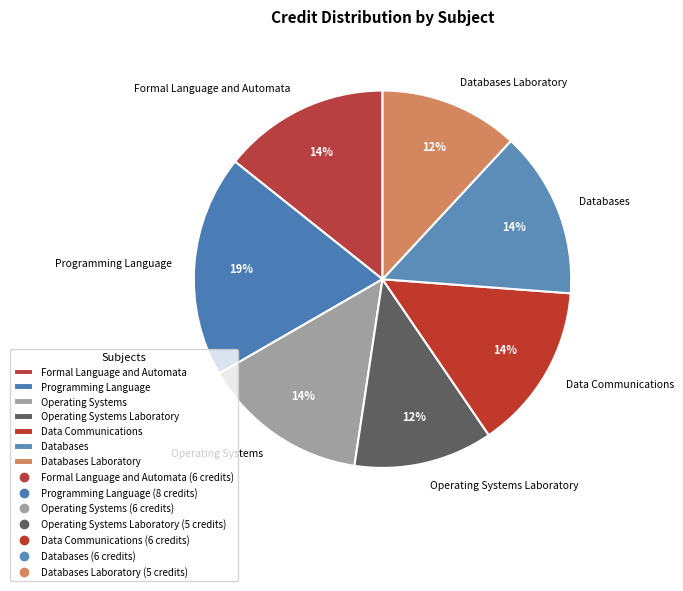

Which slice is the largest?

Programming Language